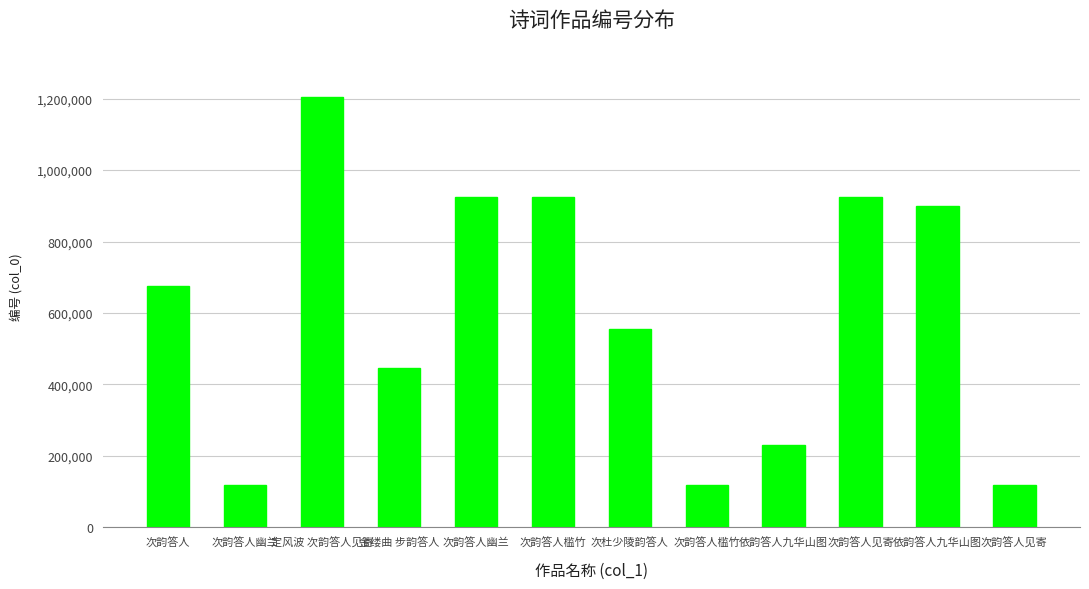

At which label is the value closest to 661341?

次韵答人